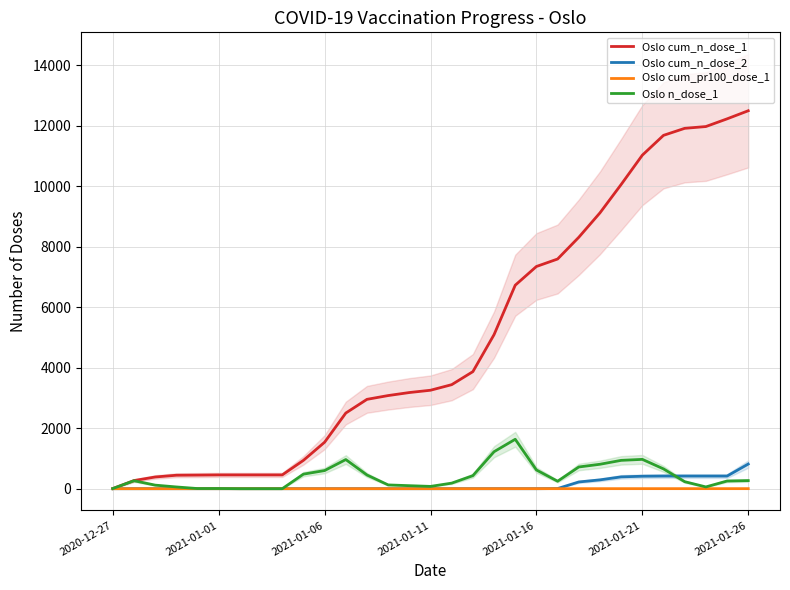

What are all the series names shown in the legend?

Oslo cum_n_dose_1, Oslo cum_n_dose_2, Oslo cum_pr100_dose_1, Oslo n_dose_1